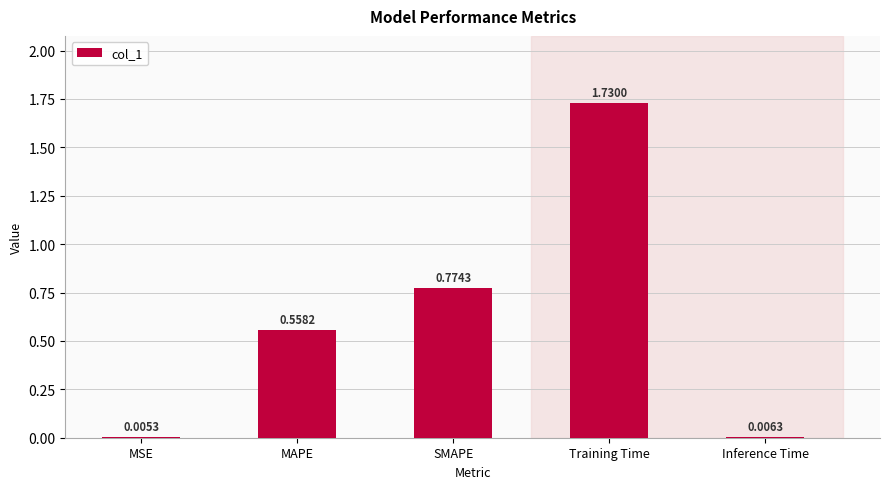

Which category has the highest value across all series?

Training Time